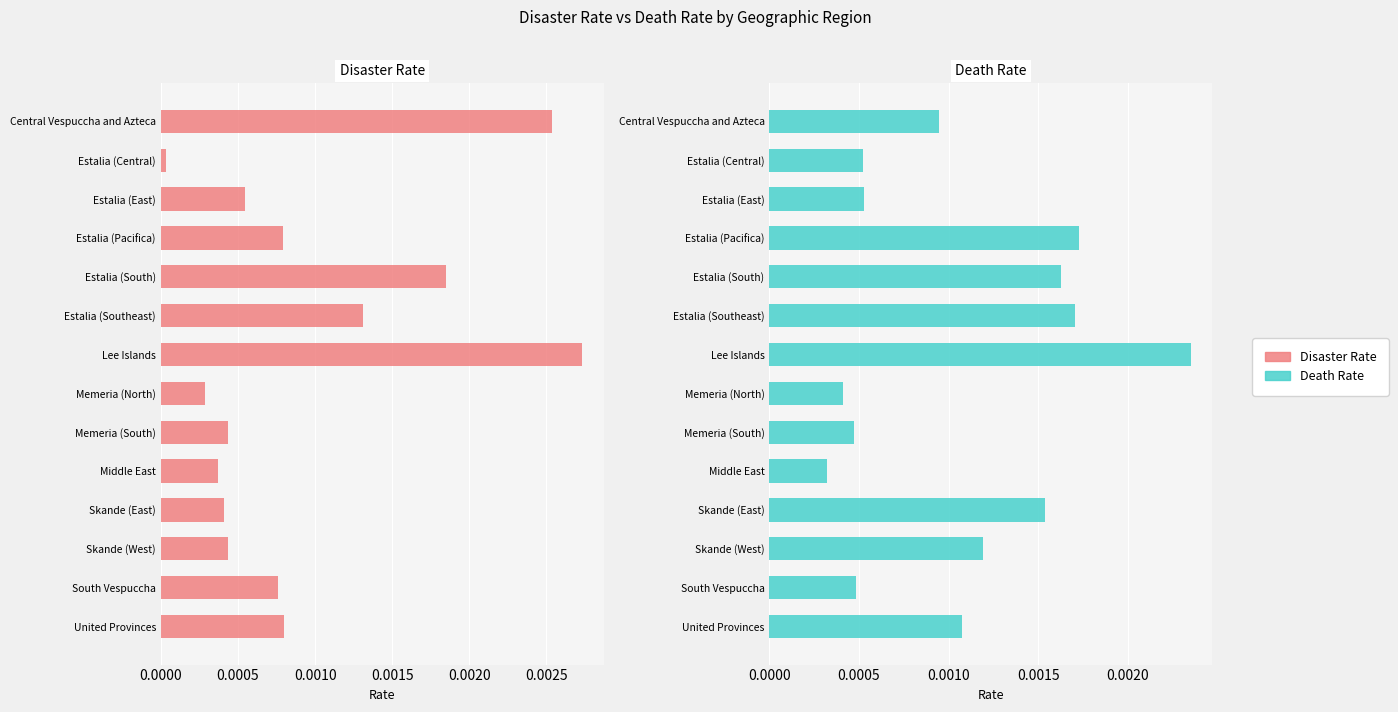

What position from the right is Memeria (South)?

6